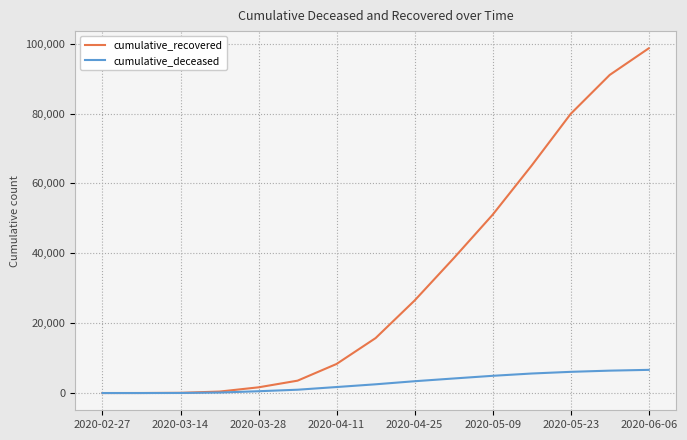

Which series has the largest range (max minus min)?

cumulative_recovered